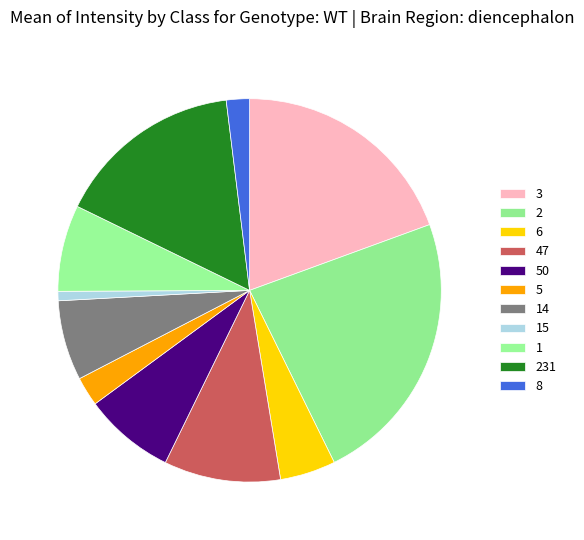

How many segments does this pie chart have?

11